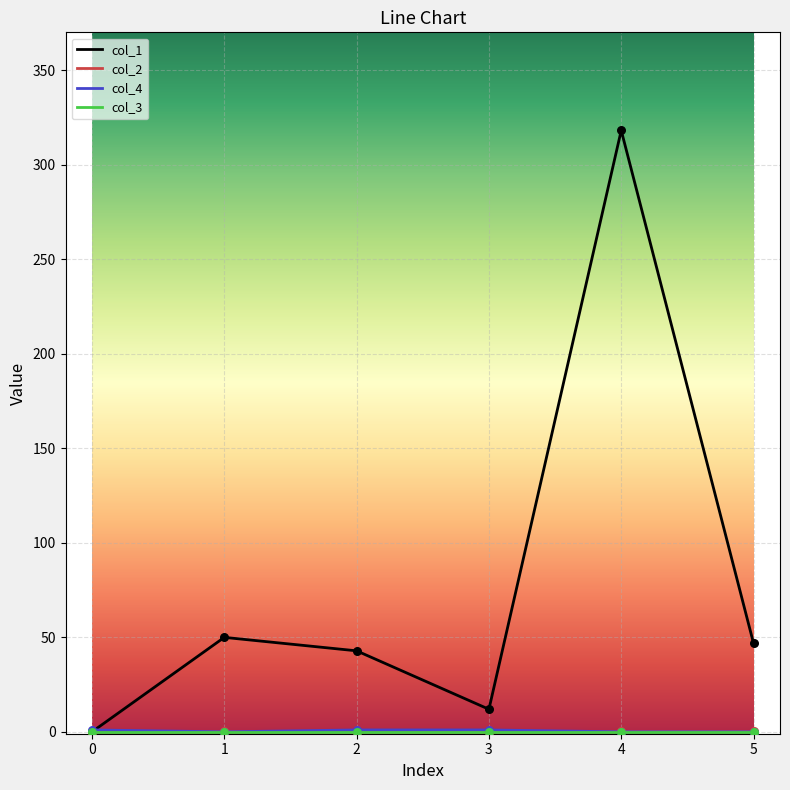

At which category is the sum across all series the highest?

4